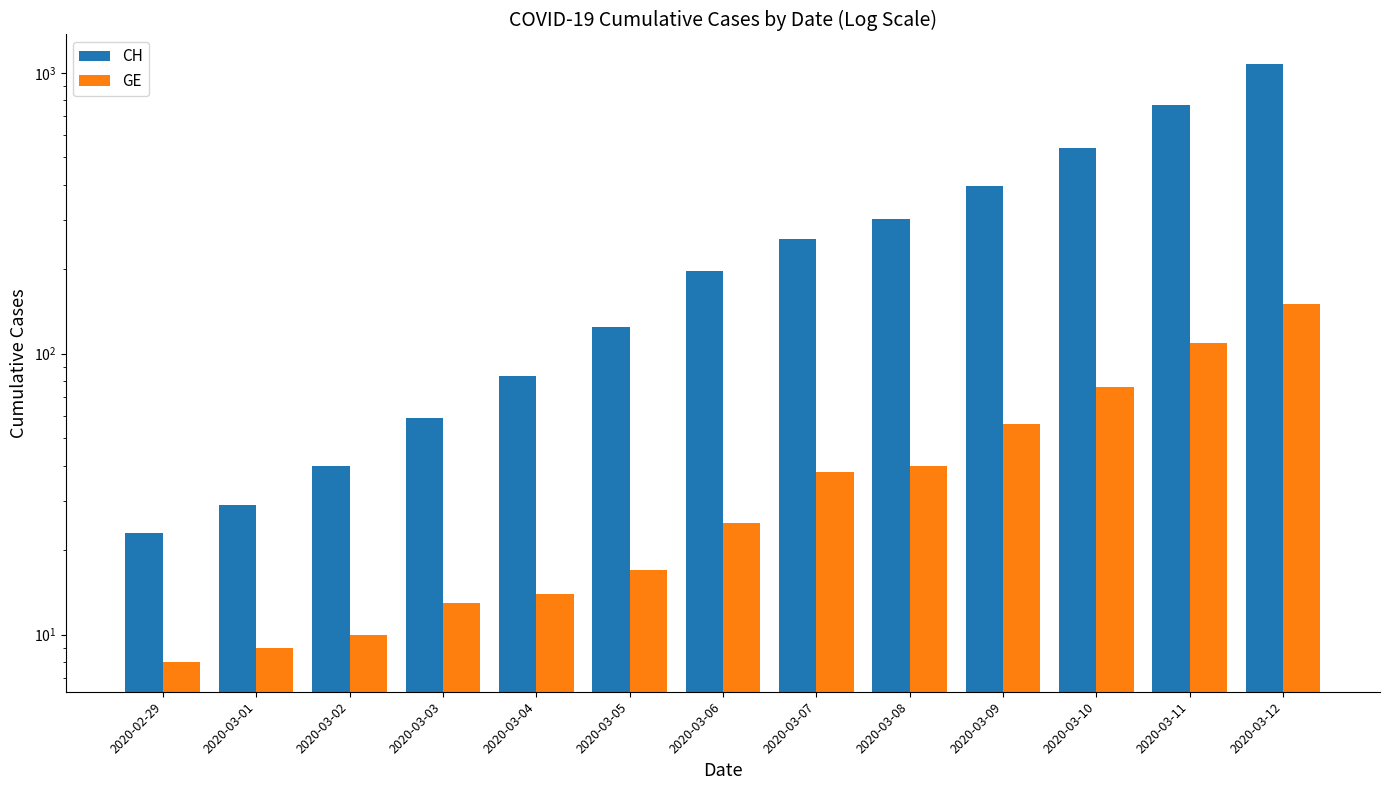

What is the label of the 5th bar from the left?

2020-03-04